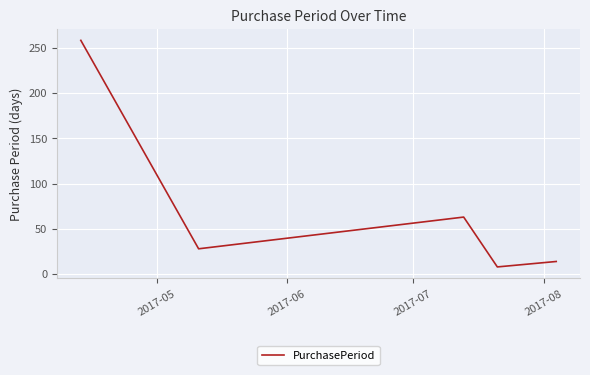

How many distinct data groups are displayed?

1